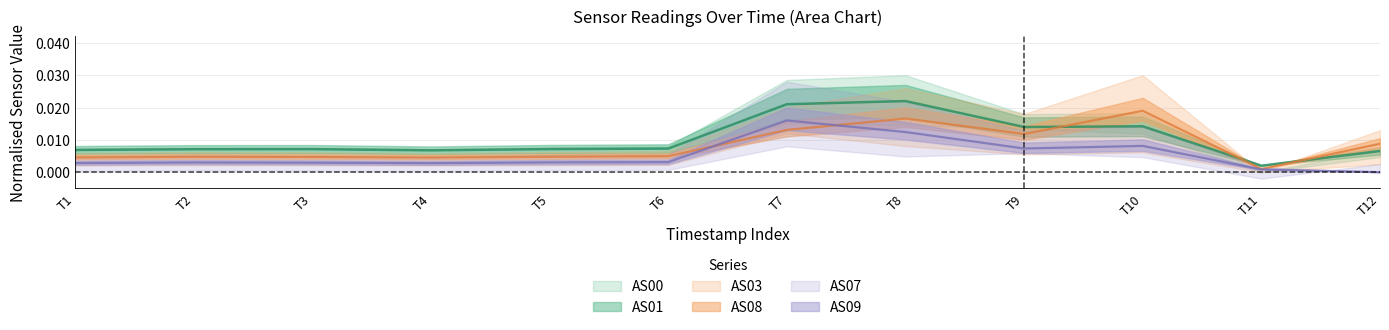

How many interior local valleys does the AS09 series have?

2